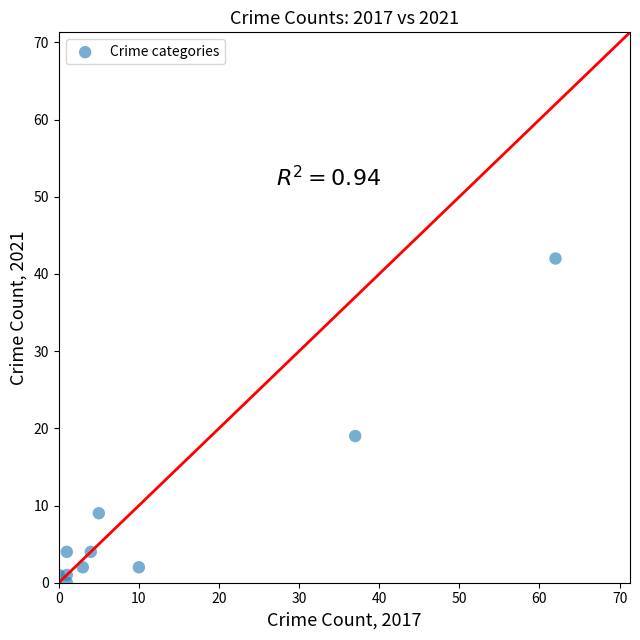

What is the average X value?

12